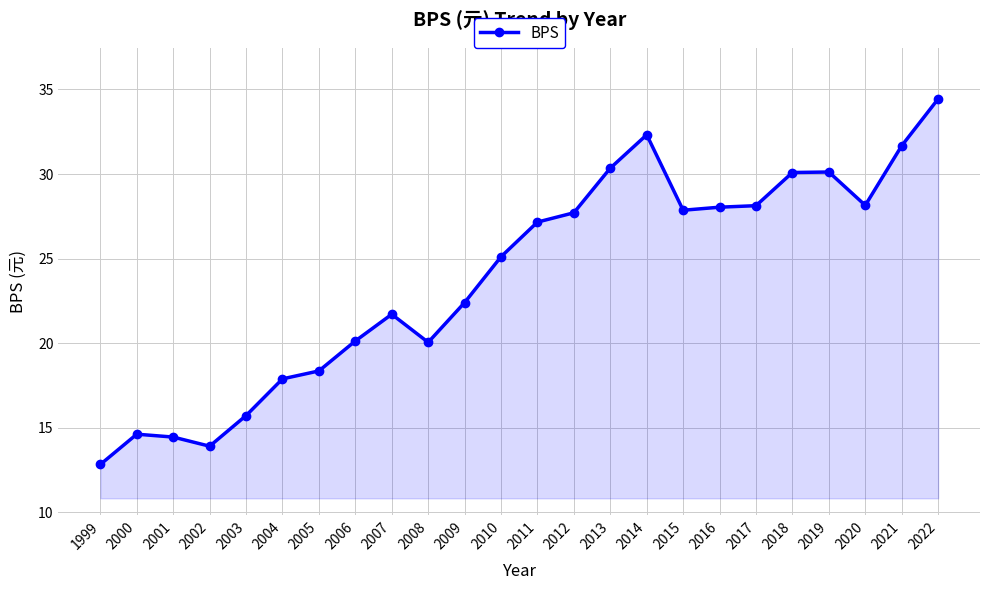

True or false: the data has more than 0 interior local peaks.

True